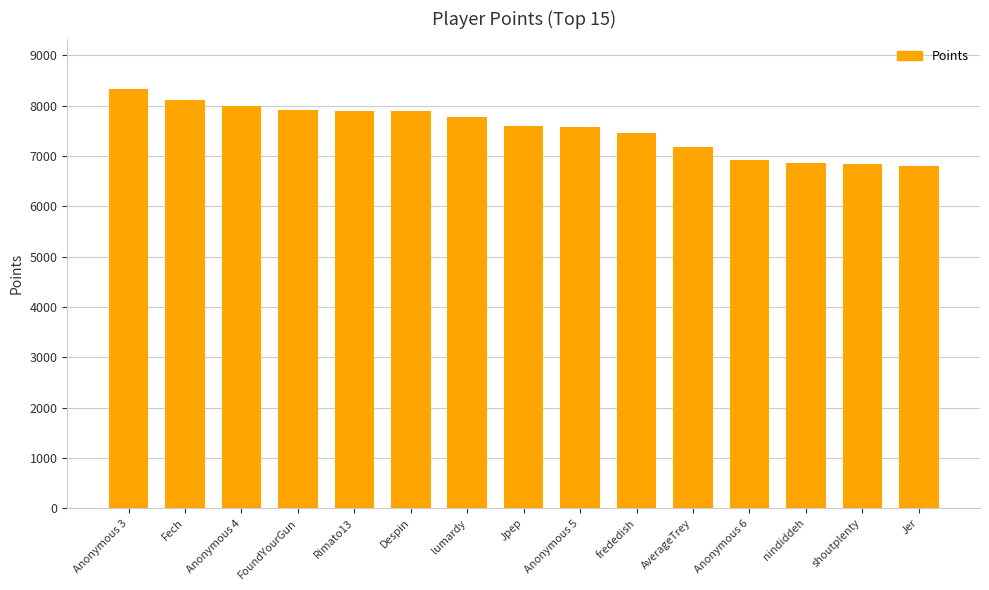

Does the chart contain any negative values?

No